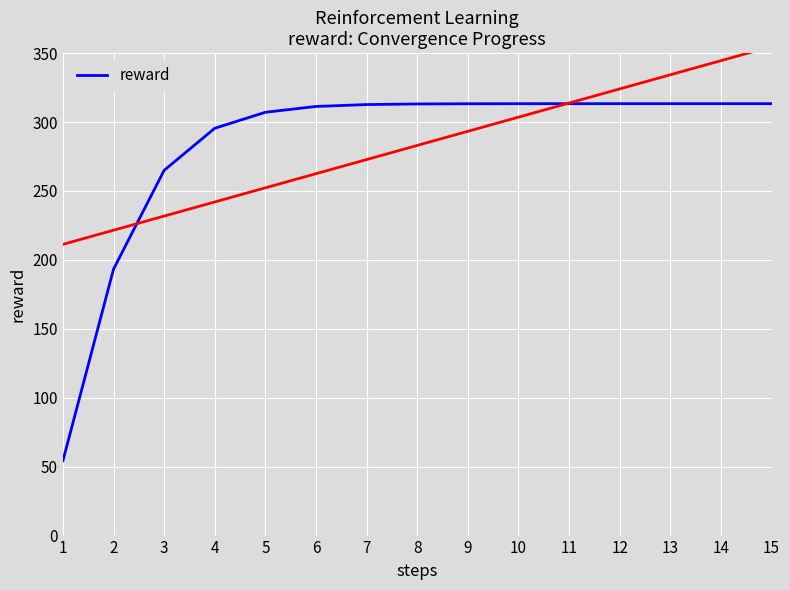

True or false: there are more than 2 points higher than both neighbors.

False